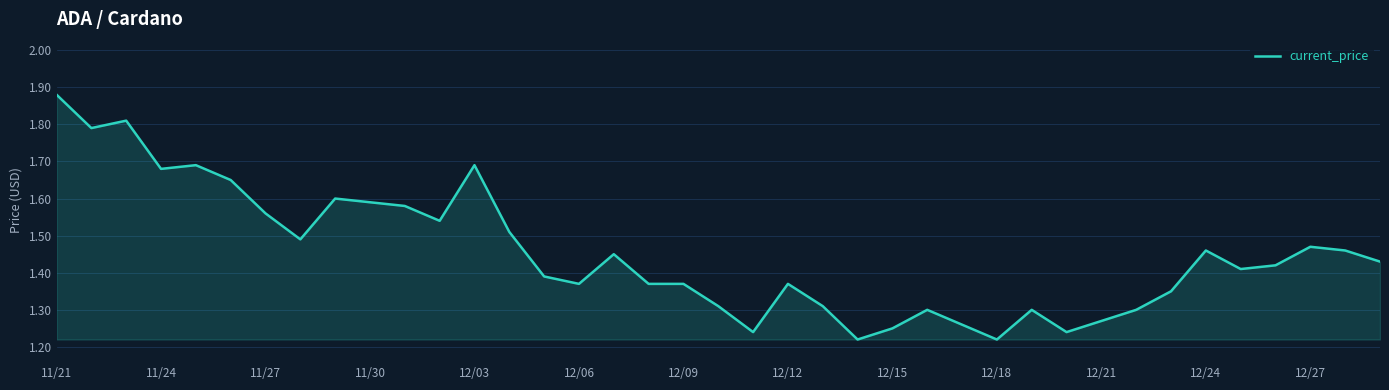

What is the difference between the maximum and minimum values?

0.7